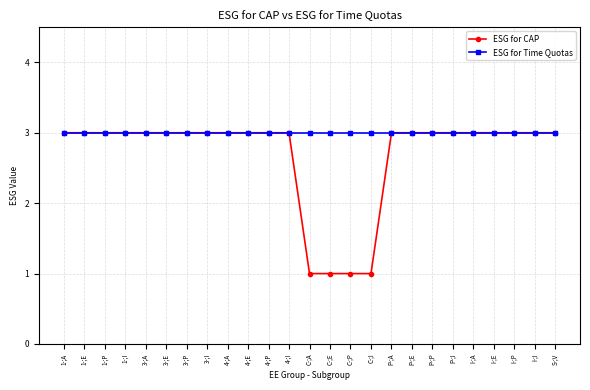

What is the label of the 22nd point from the left?

I-;E